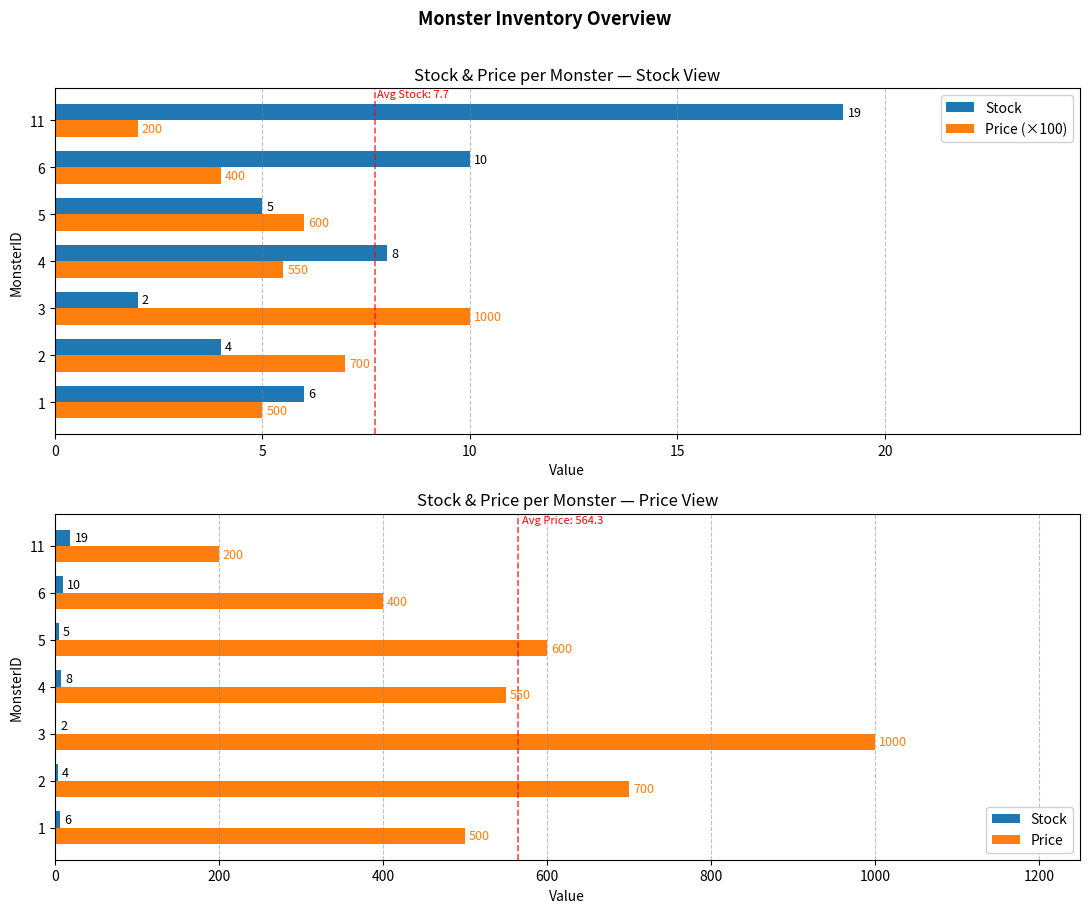

Reading left to right, extract all data points from this chart.

Stock: 6.0	4.0	2.0	8.0	5.0	10.0	19.0
Price (×100): 5.0	7.0	10.0	5.5	6.0	4.0	2.0
Price: 500.0	700.0	1000.0	550.0	600.0	400.0	200.0